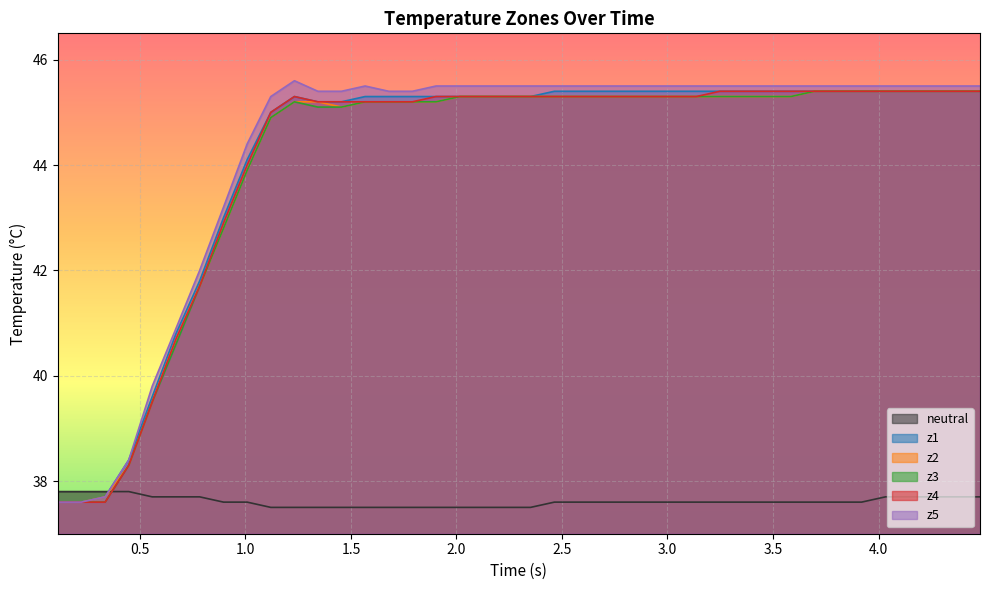

True or false: z5 and neutral intersect in this chart.

True